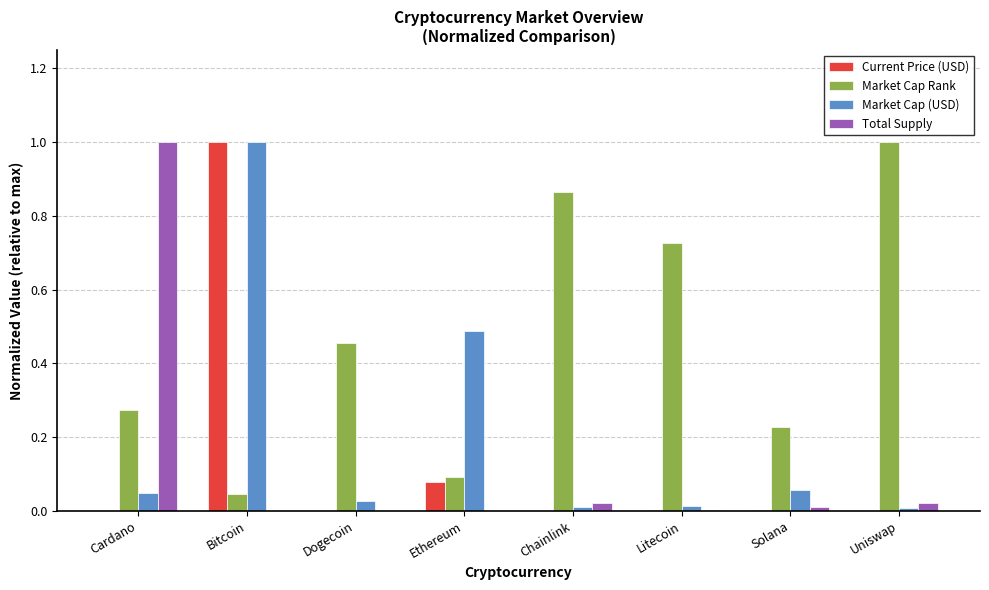

Is it true that Total Supply equals 0.5 at Dogecoin?

False